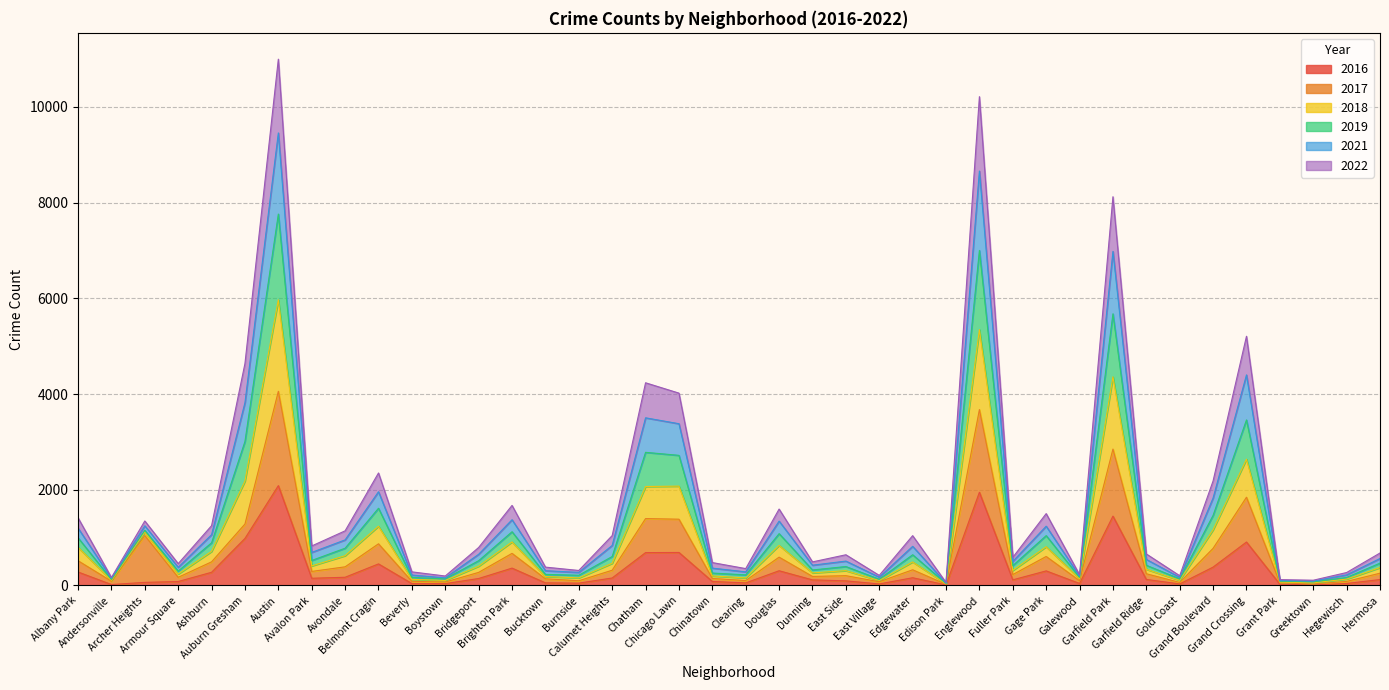

Does the chart have visible grid lines?

Yes